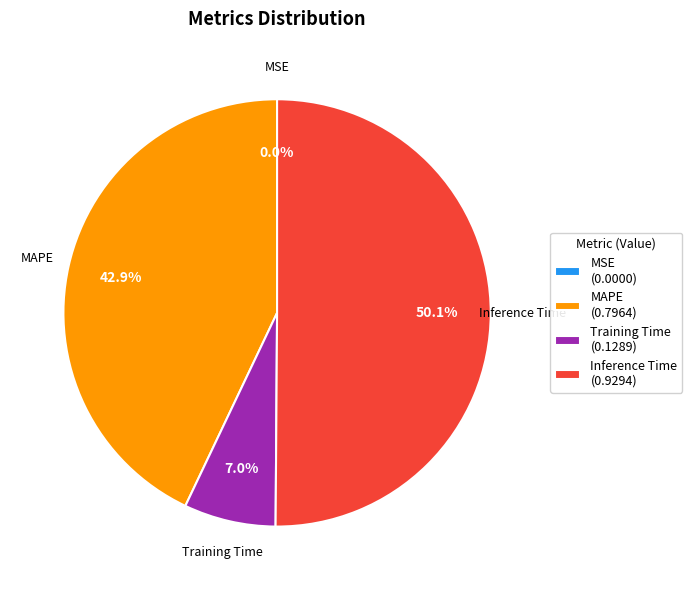

What is the largest slice in the pie chart?

Inference Time (0.9294)